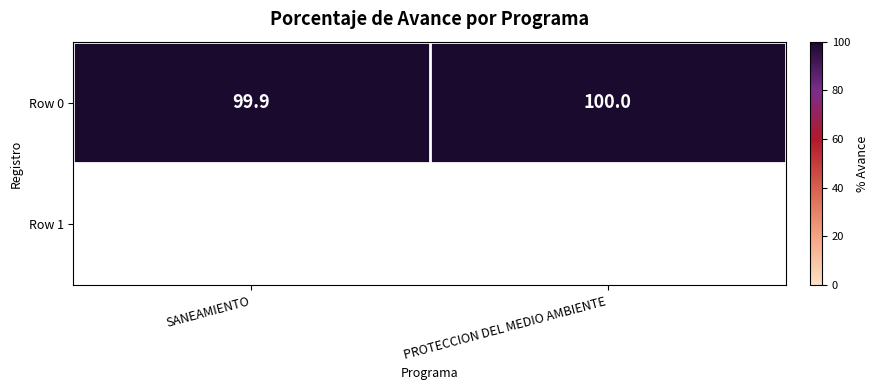

What is the change in value from SANEAMIENTO to PROTECCION DEL MEDIO AMBIENTE?

+0.1